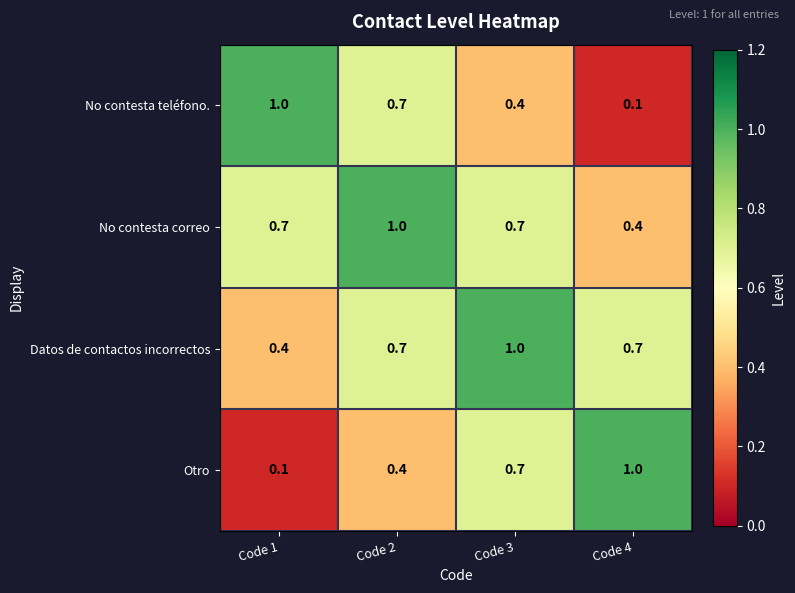

What is the difference between the maximum and minimum values in the No contesta teléfono. series?

0.9